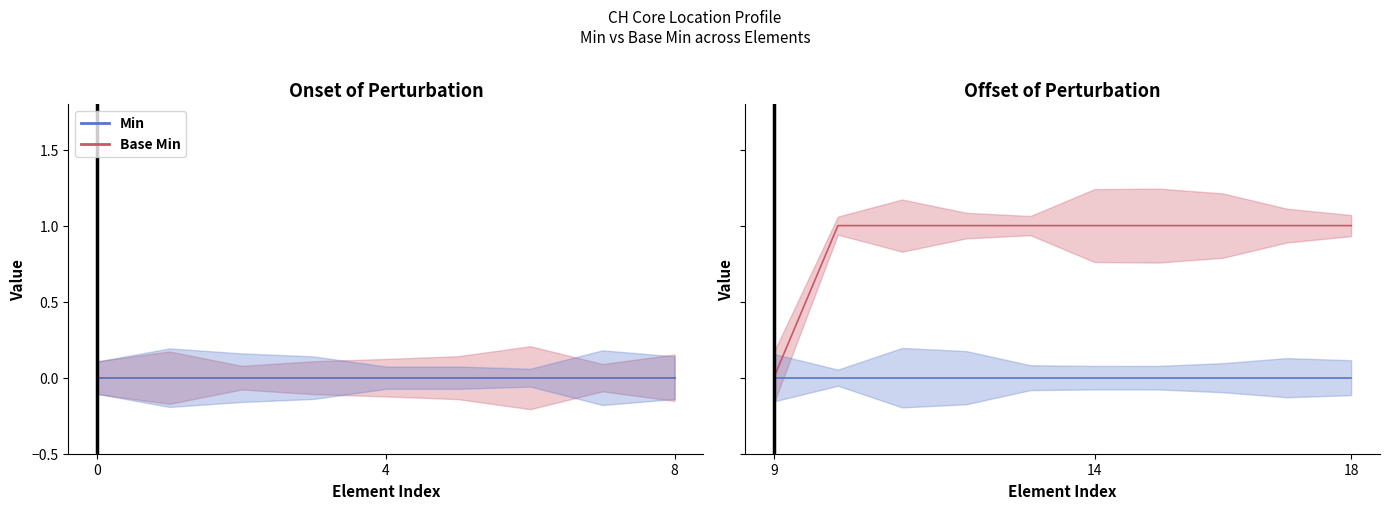

Does the chart display data point markers on the line(s)?

No